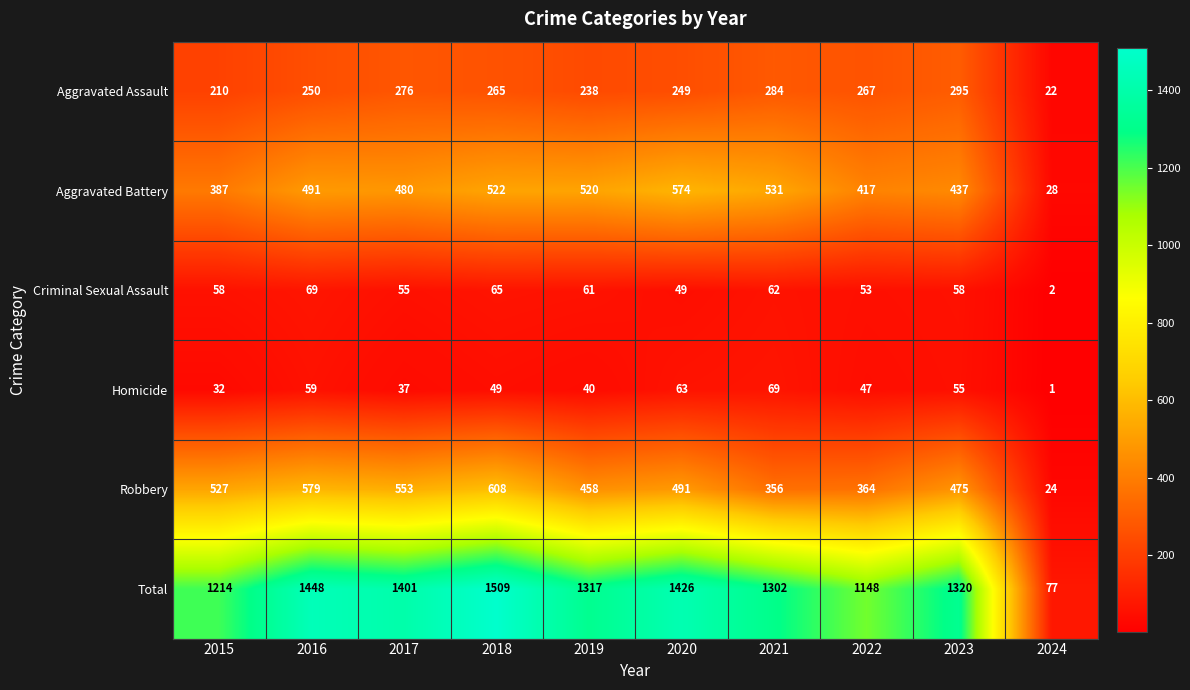

Which category has the highest value across all series?

2018